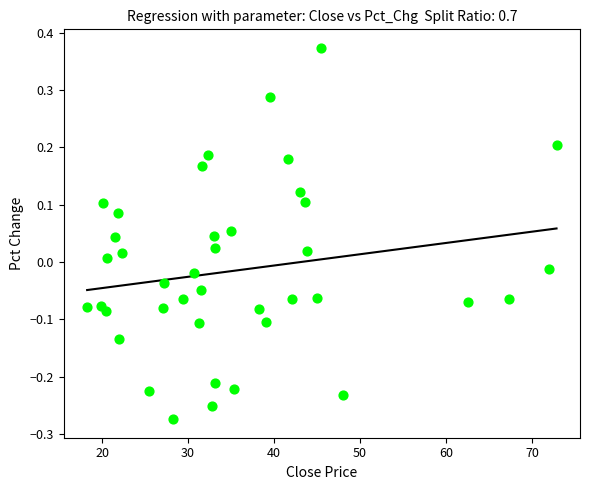

What is the range of X values (max minus min)?

54.6